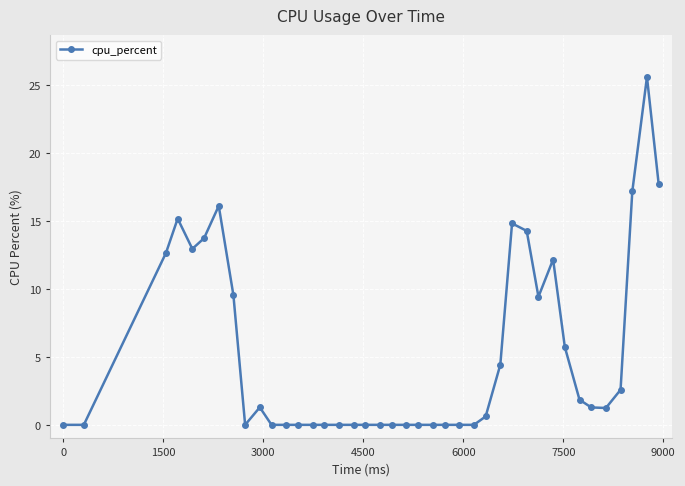

True or false: the data has more than 2 interior local peaks.

True